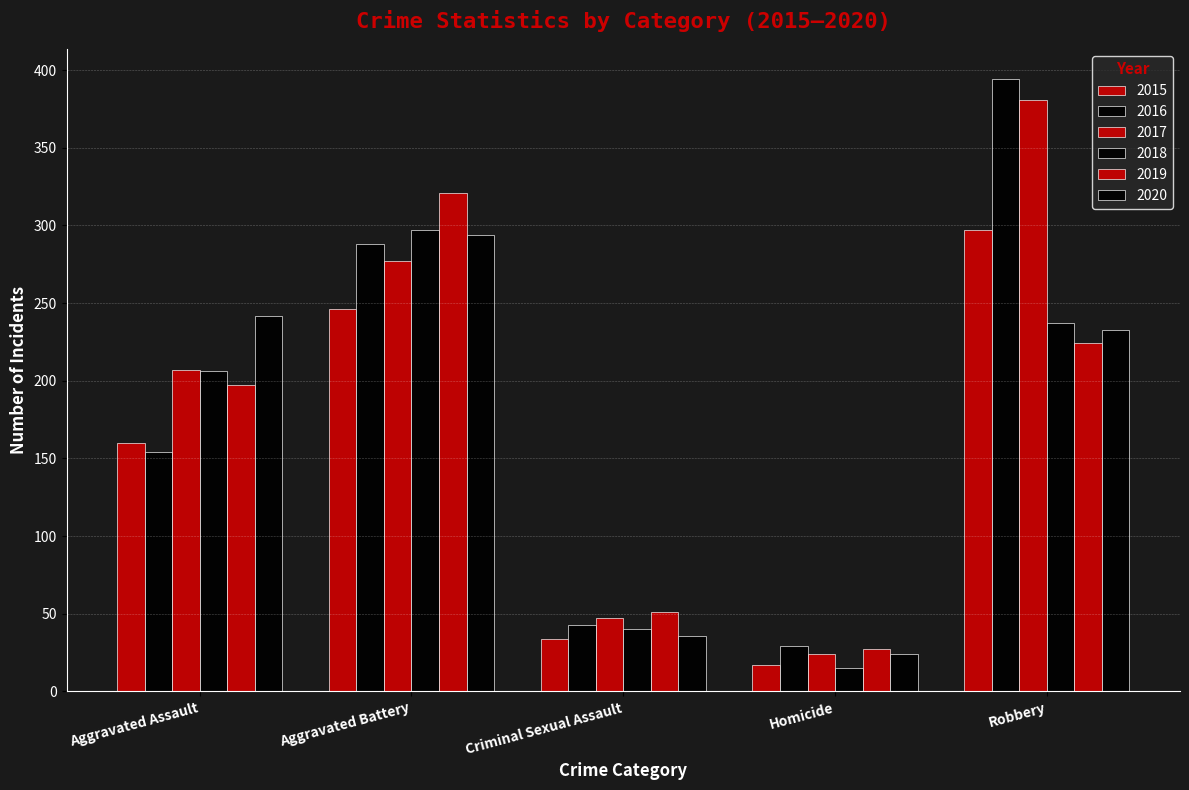

How many bars are there in each group?

6